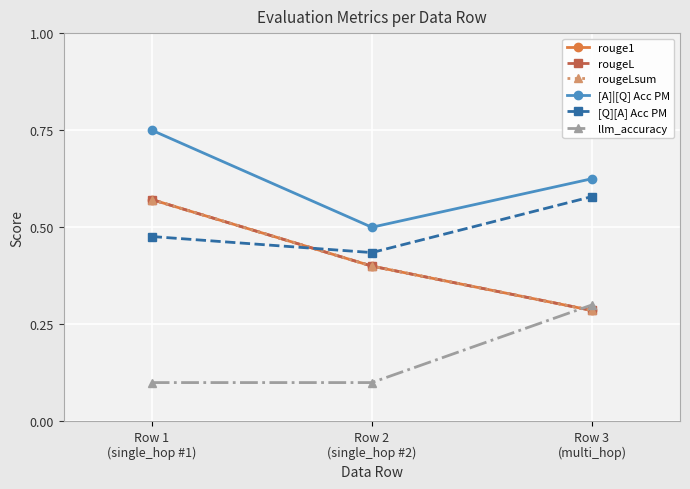

How many rouge1 values are between 0 and 1?

3